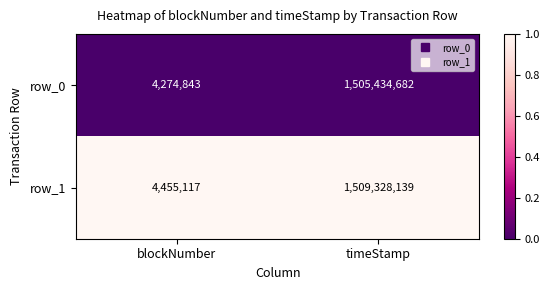

List the series in order of their overall mean, lowest first.

row_0, row_1